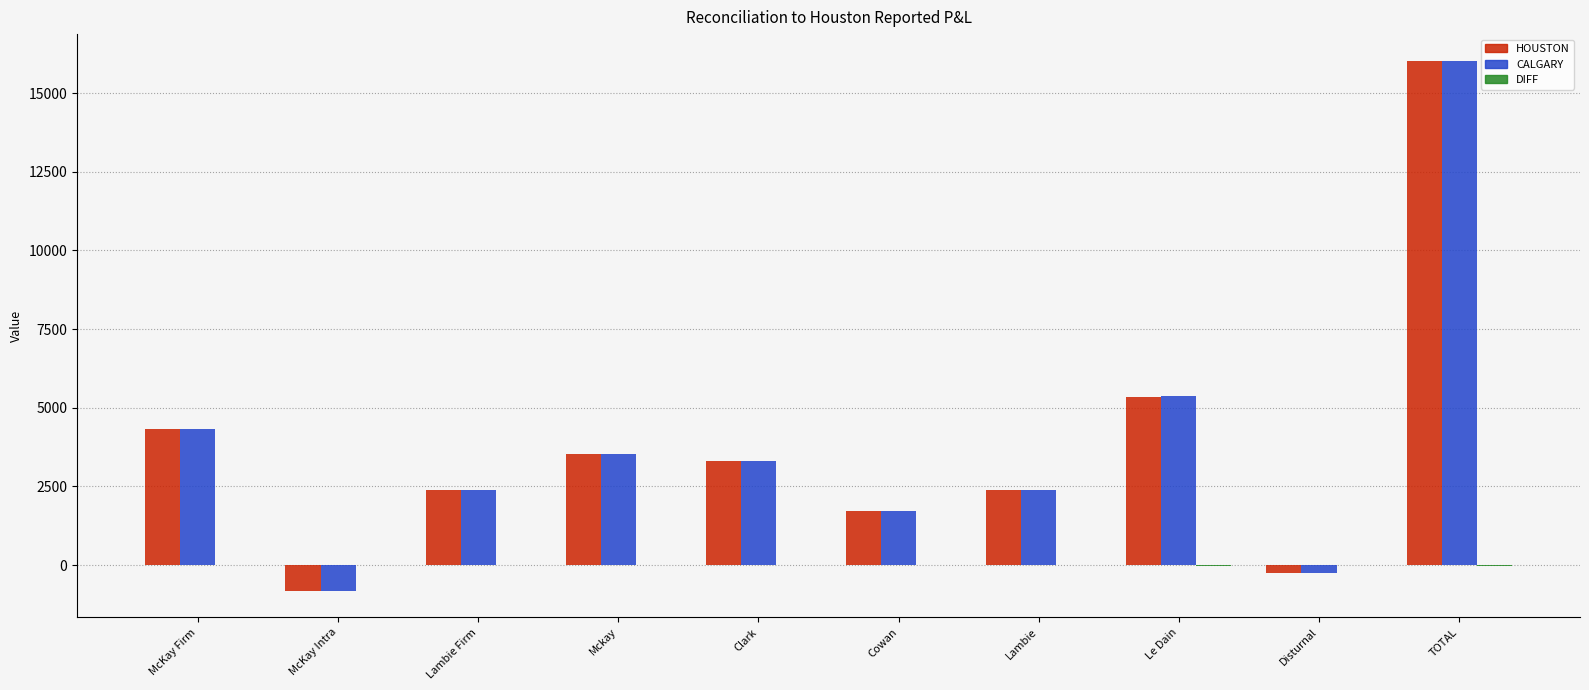

Which category has the highest value across all series?

TOTAL